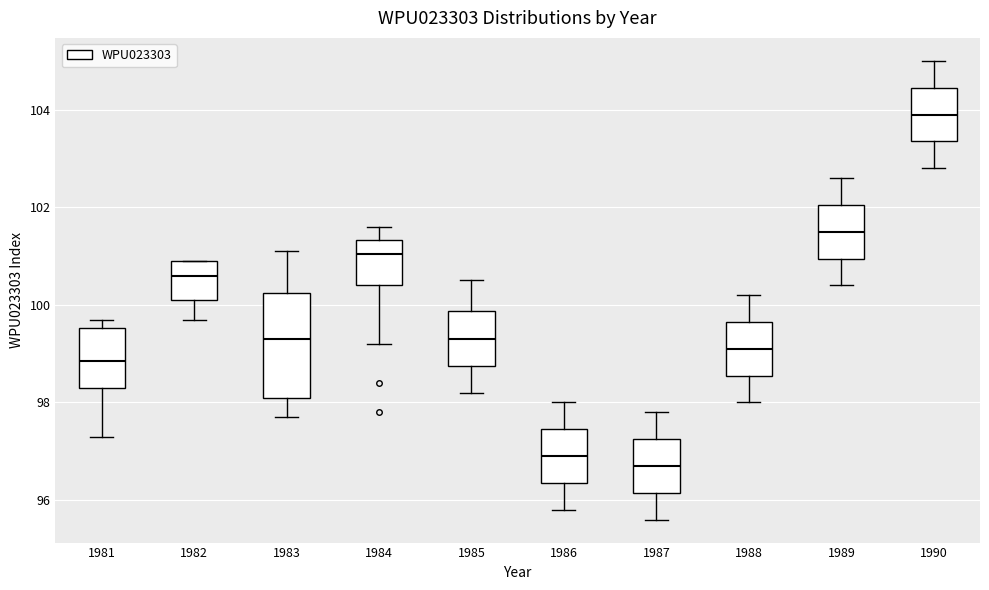

Reading left to right, read every box against the y-axis: the position of its median line, the range the box covers, and the ends of its whiskers. The values are not printed on the chart, so give them approximately, as read against the axis.

1981: median 98.8, box 98.4 to 99.6, whiskers 97.4 to 99.8
1982: median 100.6, box 100.2 to 101.0, whiskers 99.8 to 101.0
1983: median 99.4, box 98.2 to 100.2, whiskers 97.8 to 101.2
1984: median 101.0, box 100.4 to 101.4, whiskers 99.2 to 101.6
1985: median 99.4, box 98.8 to 99.8, whiskers 98.2 to 100.6
1986: median 97.0, box 96.4 to 97.4, whiskers 95.8 to 98.0
1987: median 96.8, box 96.2 to 97.2, whiskers 95.6 to 97.8
1988: median 99.2, box 98.6 to 99.6, whiskers 98.0 to 100.2
1989: median 101.6, box 101.0 to 102.0, whiskers 100.4 to 102.6
1990: median 104.0, box 103.4 to 104.4, whiskers 102.8 to 105.0